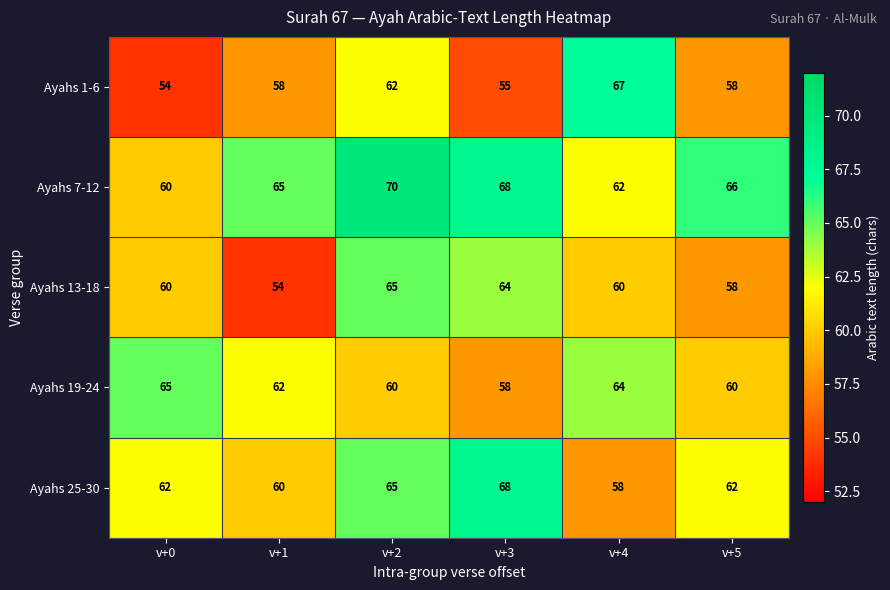

Is it true that Ayahs 7-12 equals 68 at v+3?

True